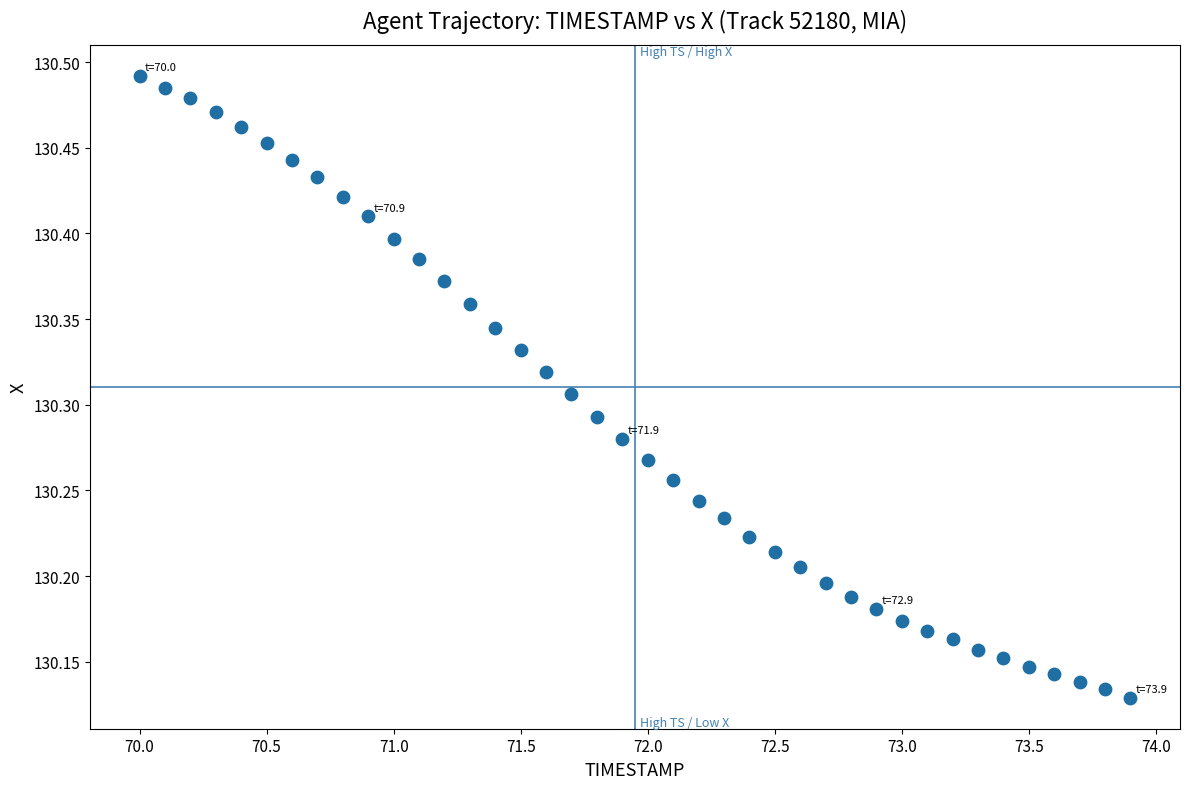

What is the range of X values (max minus min)?

3.9